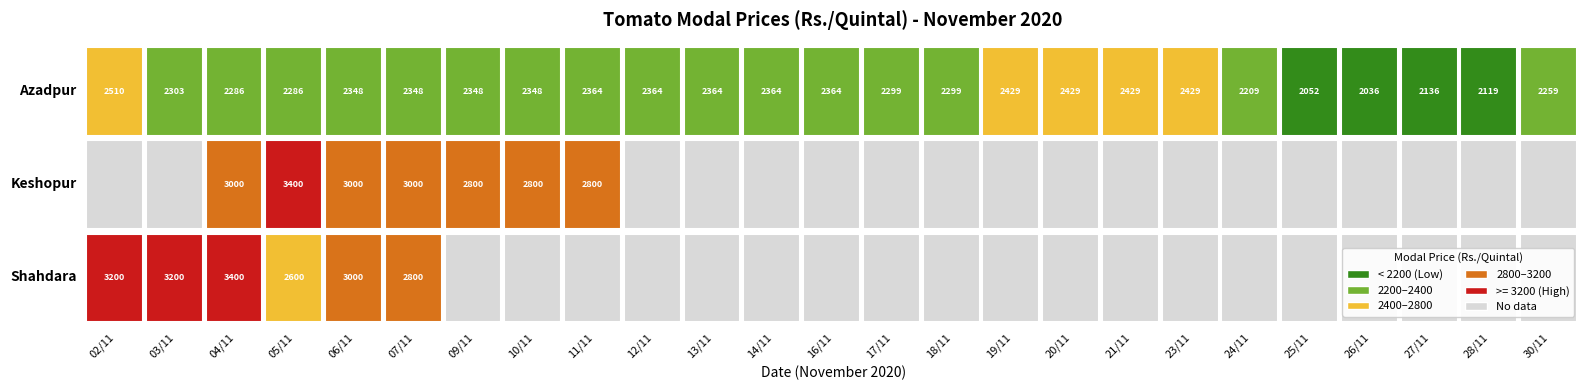

List the labels in order of Azadpur value, largest first.

0, 15, 16, 17, 18, 8, 9, 10, 11, 12, 4, 5, 6, 7, 1, 13, 14, 2, 3, 24, 19, 22, 23, 20, 21